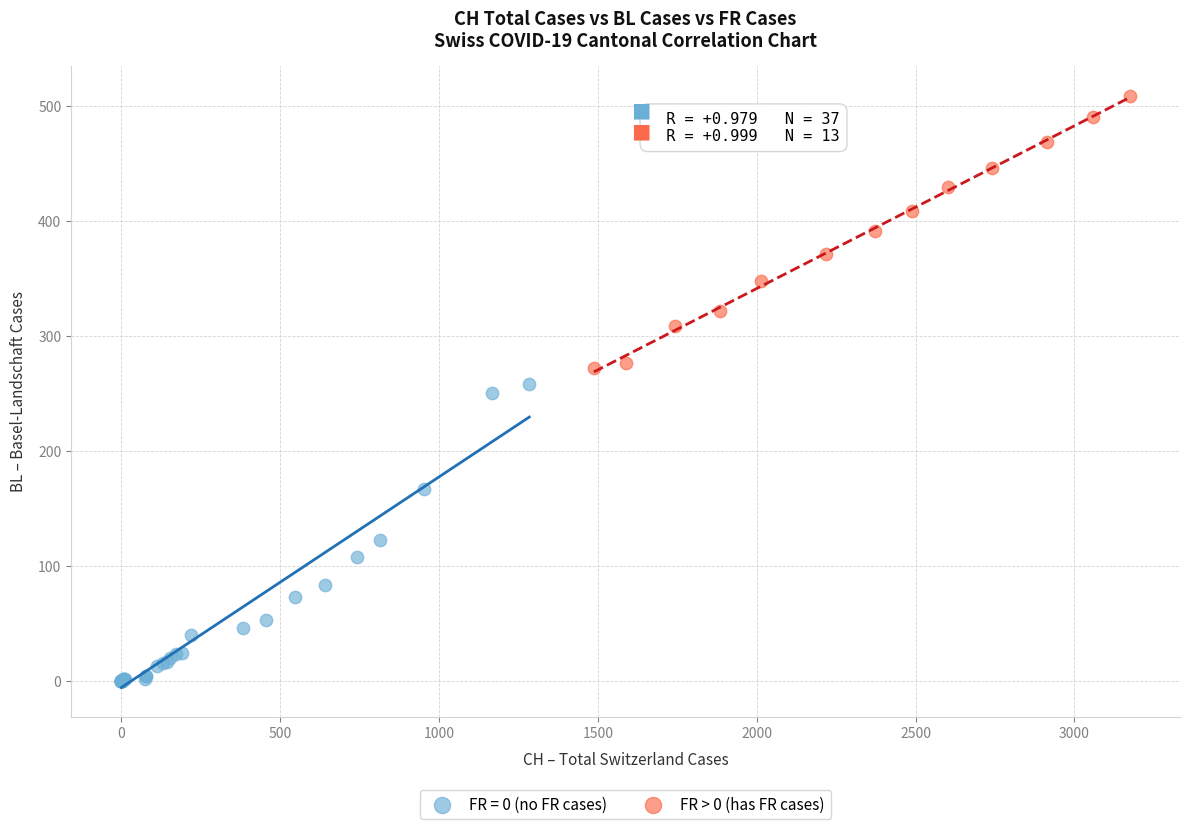

Which series contains the lowest Y value?

FR = 0 (no FR cases)